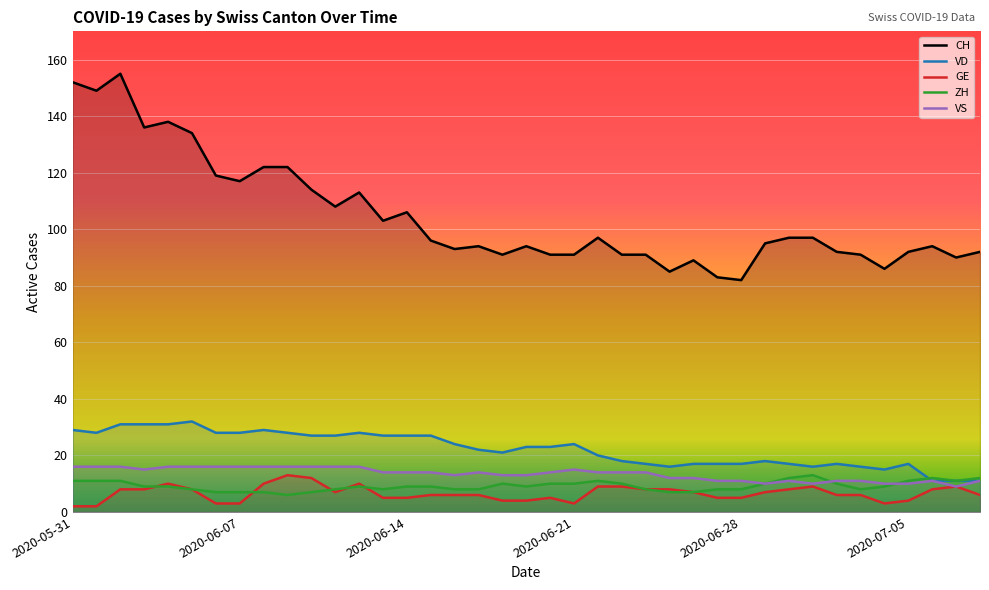

True or false: VD and CH intersect in this chart.

False